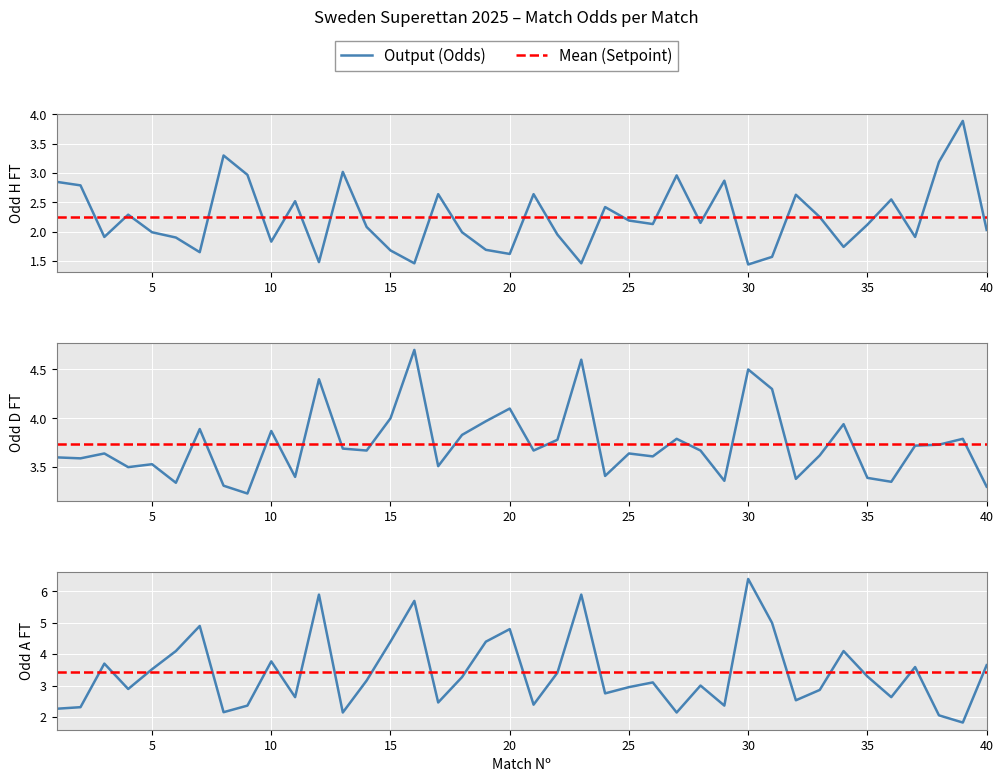

Where is the first local maximum for Odd_D_FT?

3